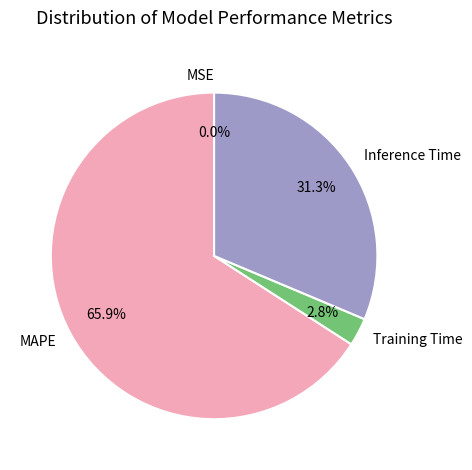

Which slice represents more than half of the pie?

MAPE